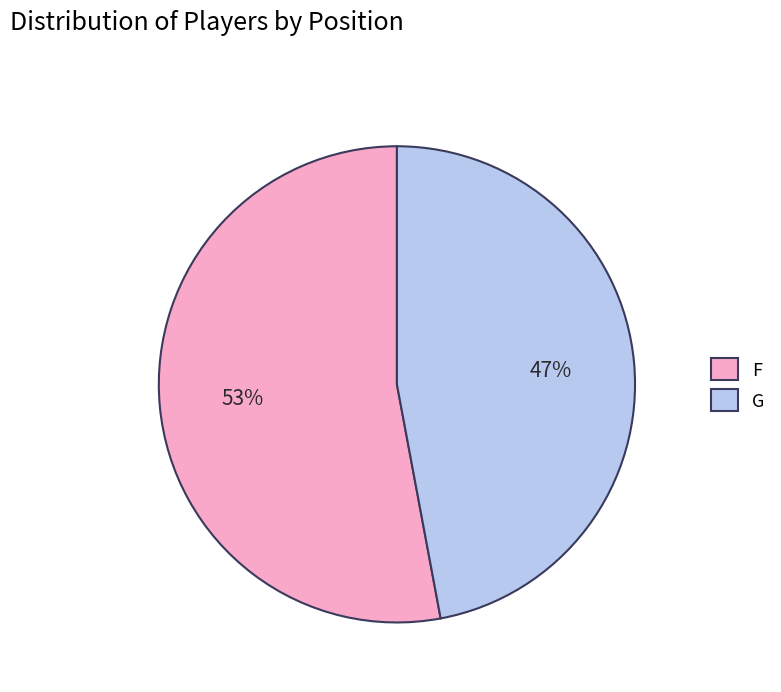

Count the number of slices in the pie.

2